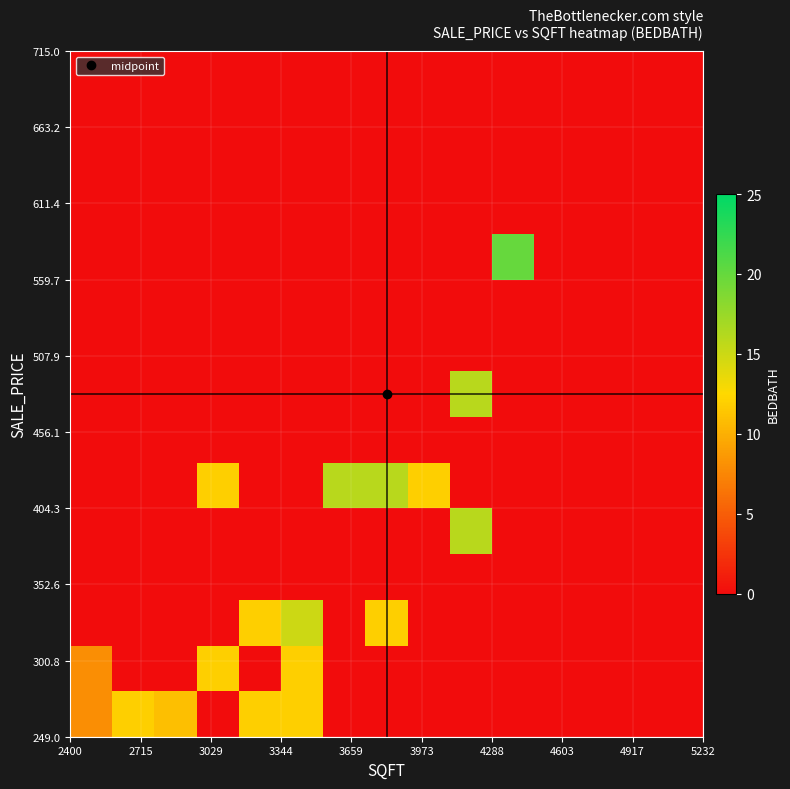

How many distinct data groups are displayed?

15